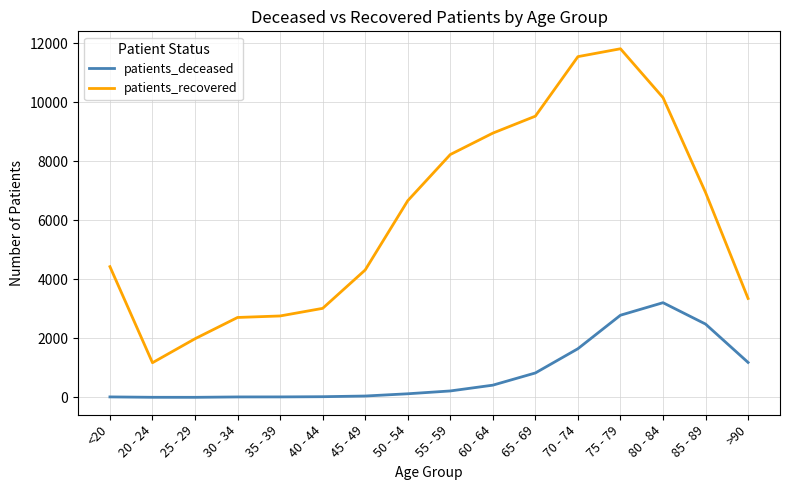

Rank the series by their maximum value, from highest to lowest.

patients_recovered, patients_deceased